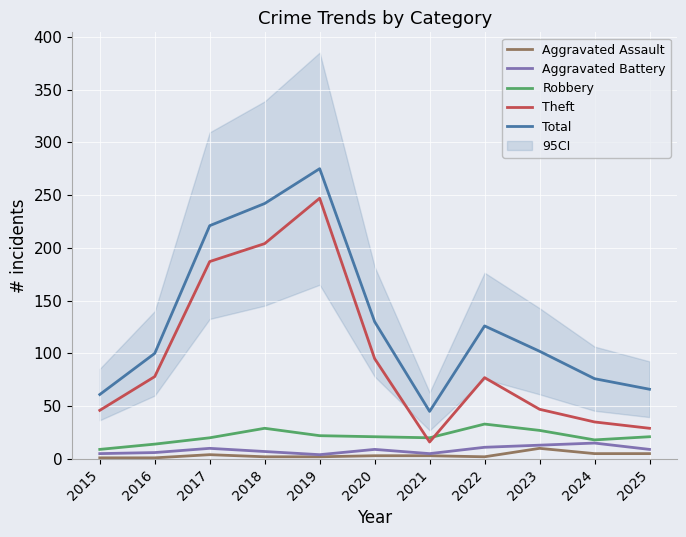

Reading left to right, list all the values displayed in this chart.

Aggravated Assault: 1	1	4	2	2	3	3	2	10	5	5
Aggravated Battery: 5	6	10	7	4	9	5	11	13	15	9
Robbery: 9	14	20	29	22	21	20	33	27	18	21
Theft: 46	78	187	204	247	95	16	77	47	35	29
Total: 61	100	221	242	275	130	45	126	102	76	66